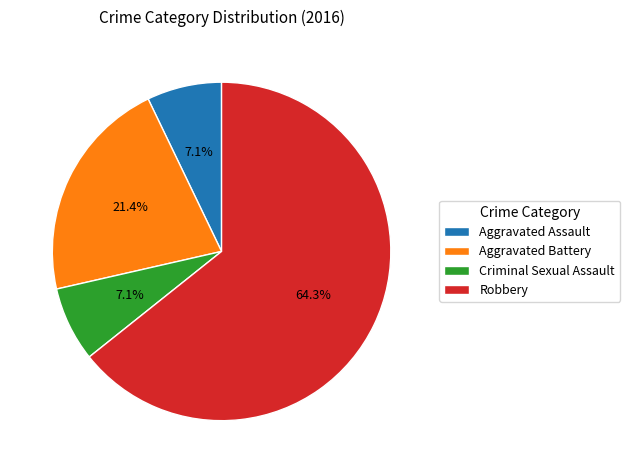

Is it true that Criminal Sexual Assault is 1% of the pie?

False